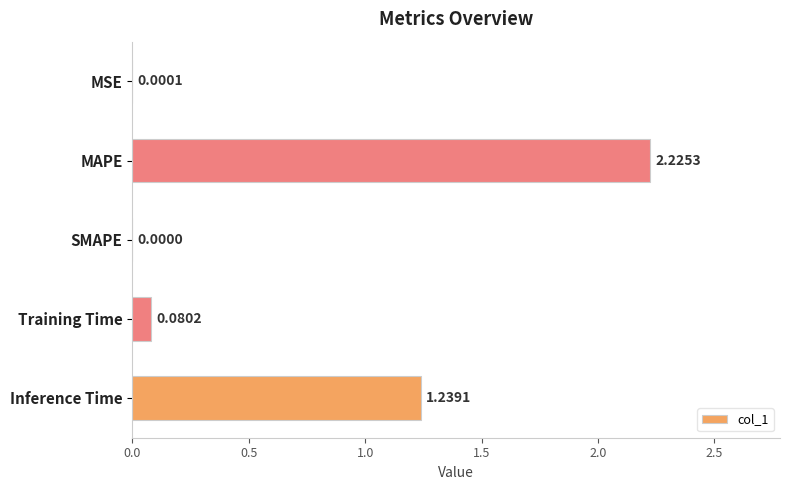

Between Training Time and SMAPE, which is larger?

Training Time